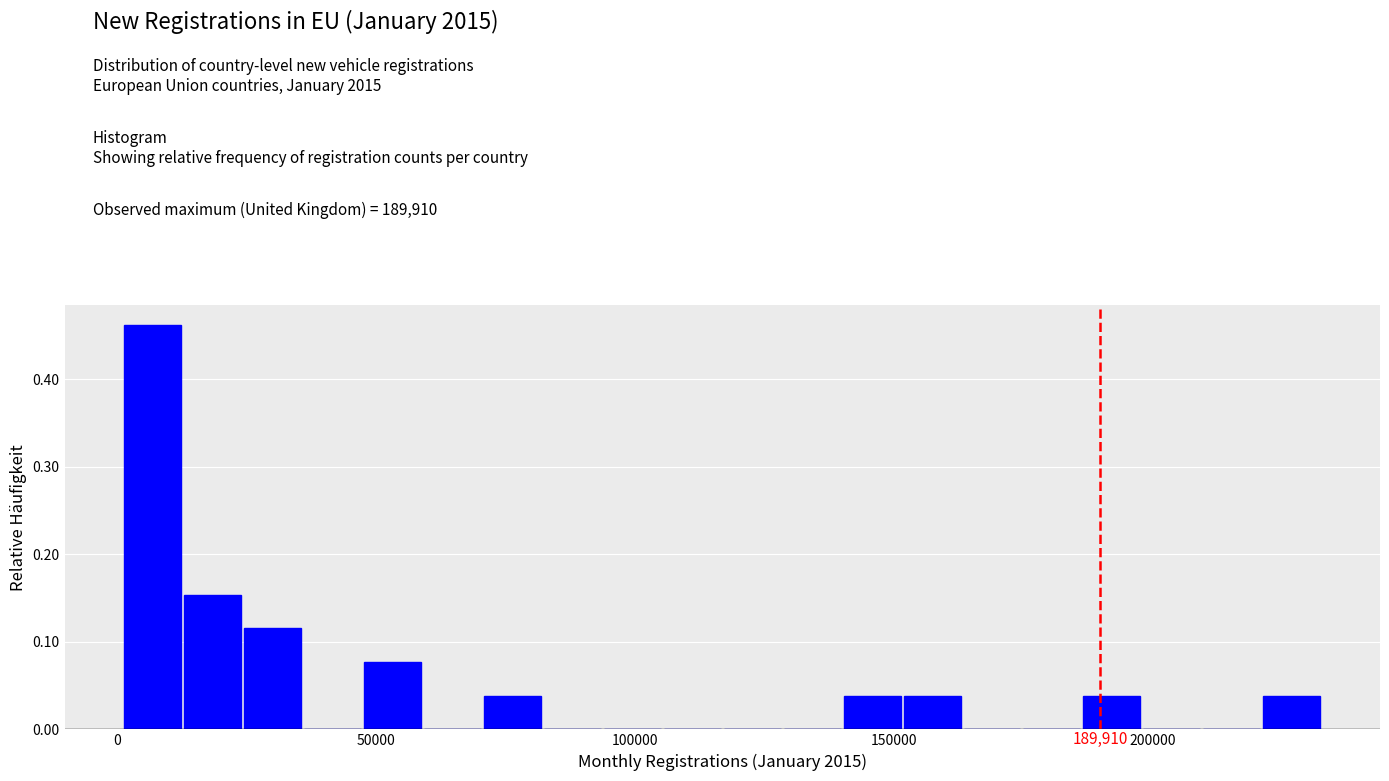

Read against the x-axis, roughly where is the centre of the tallest bar?

5000